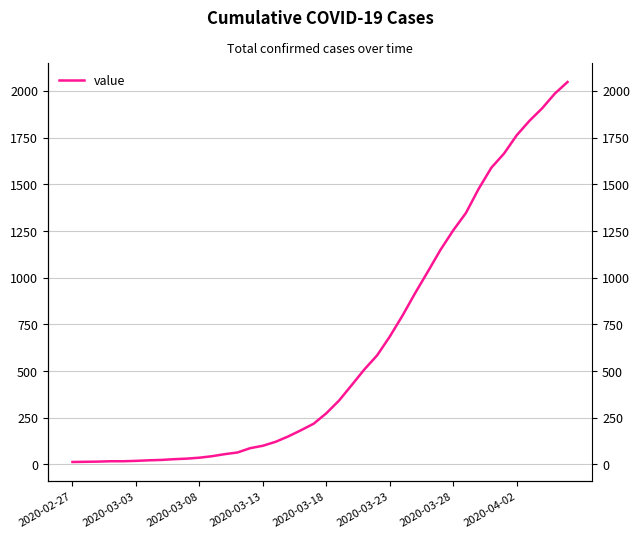

How many distinct data groups are displayed?

1